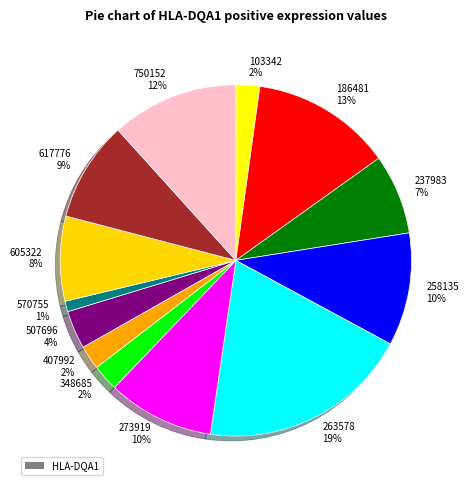

How many slices are in this pie chart?

13